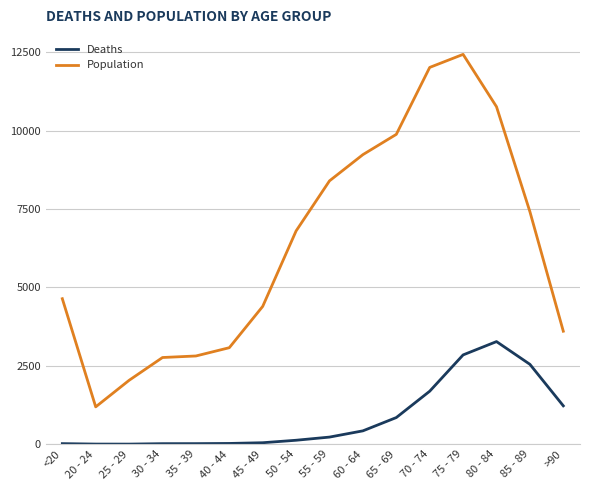

What is the greatest value displayed?

12434